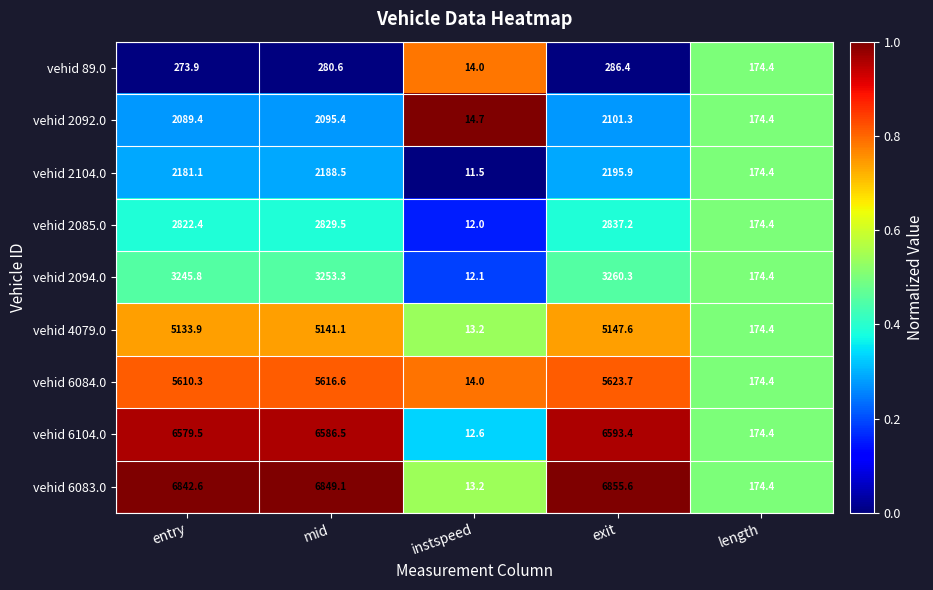

Which series has the largest range (max minus min)?

vehid 6083.0